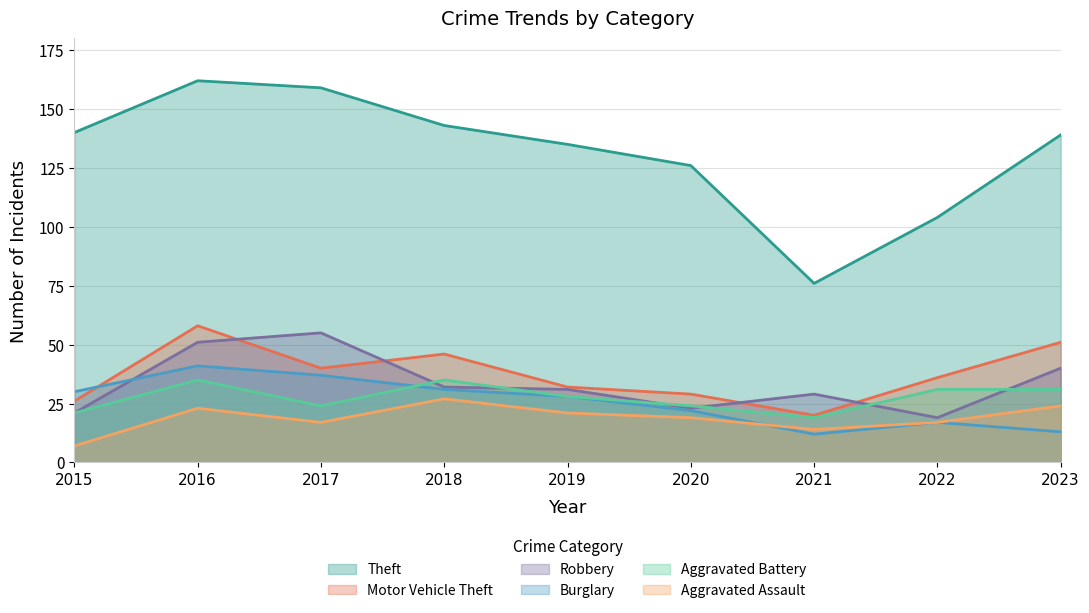

What are all the series names shown in the legend?

Theft, Motor Vehicle Theft, Robbery, Burglary, Aggravated Battery, Aggravated Assault